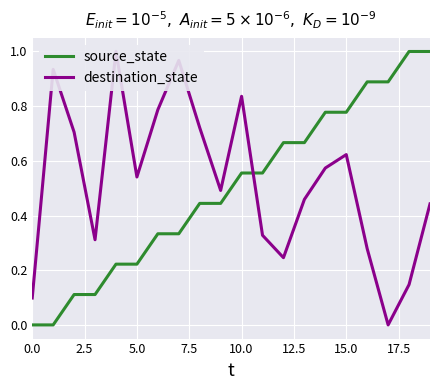

True or false: source_state has more than 0 points higher than both neighbors.

False